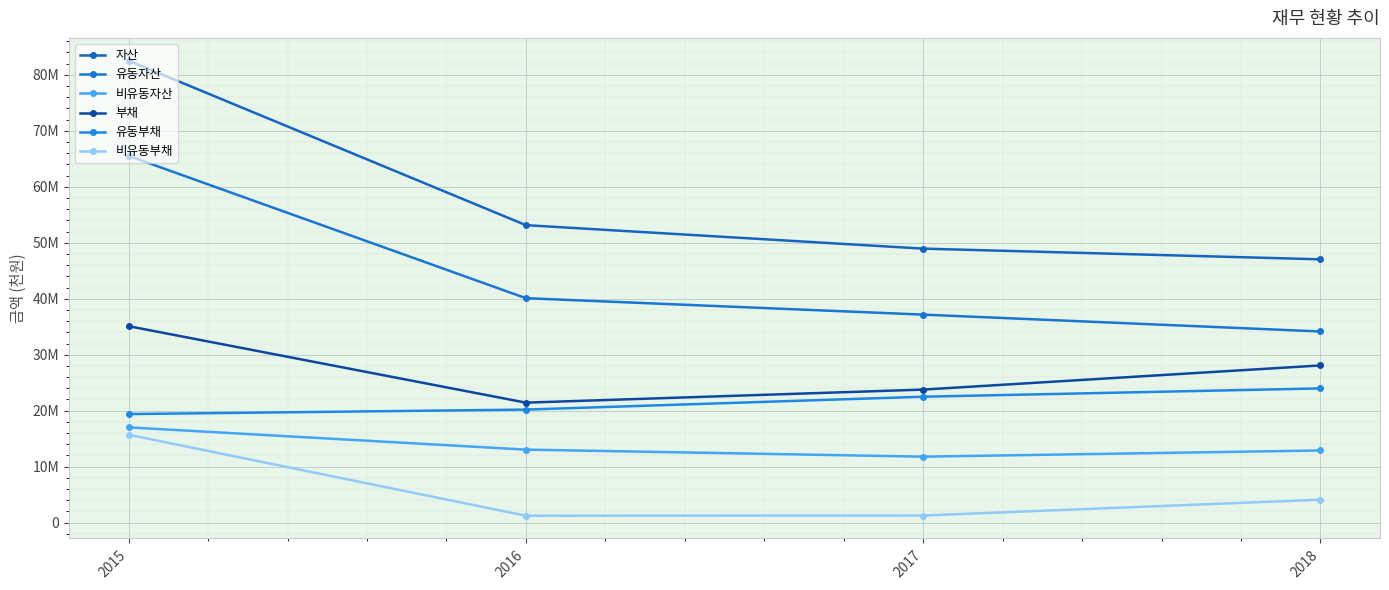

The 유동자산 series shows 58667763 at 2018. True or false?

False